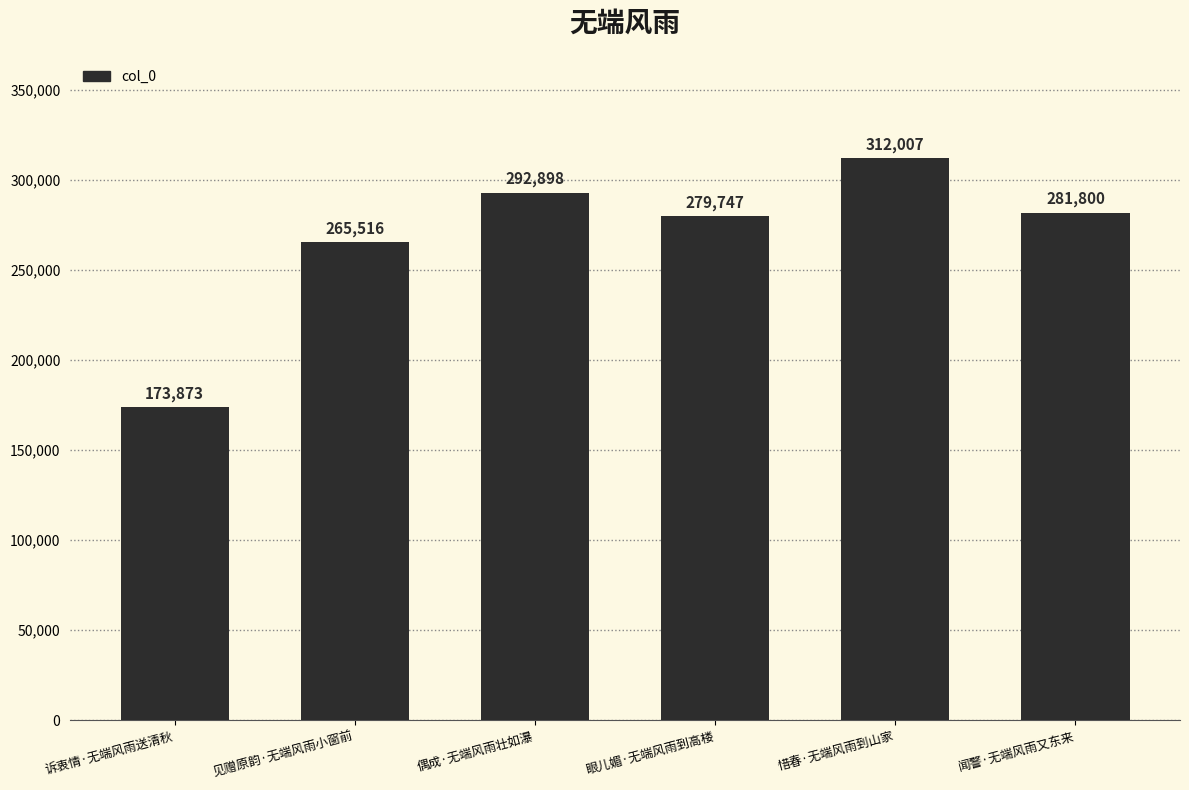

What is the sum of the values at 诉衷情·无端风雨送清秋 and 见赠原韵·无端风雨小窗前?

439389